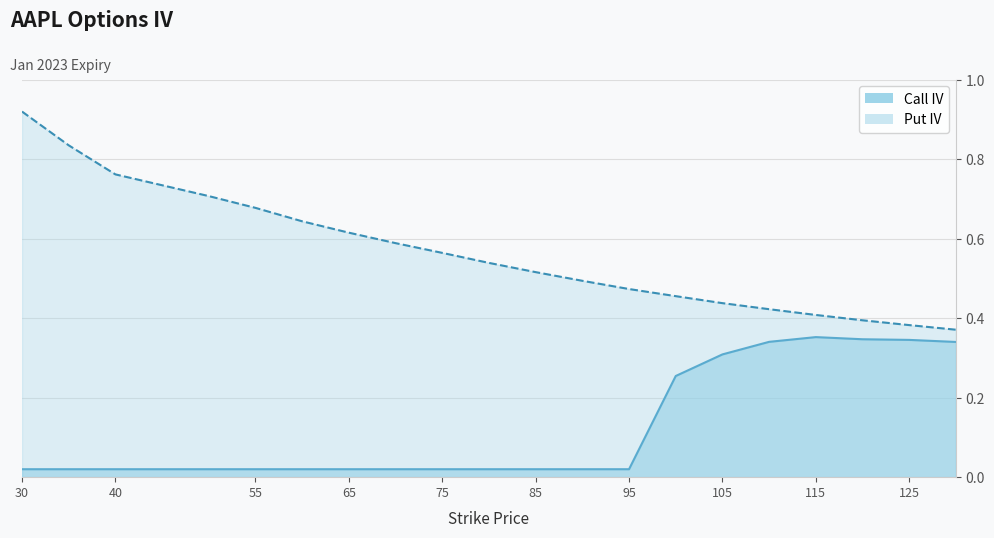

What is the average value of the Call IV series?

0.1